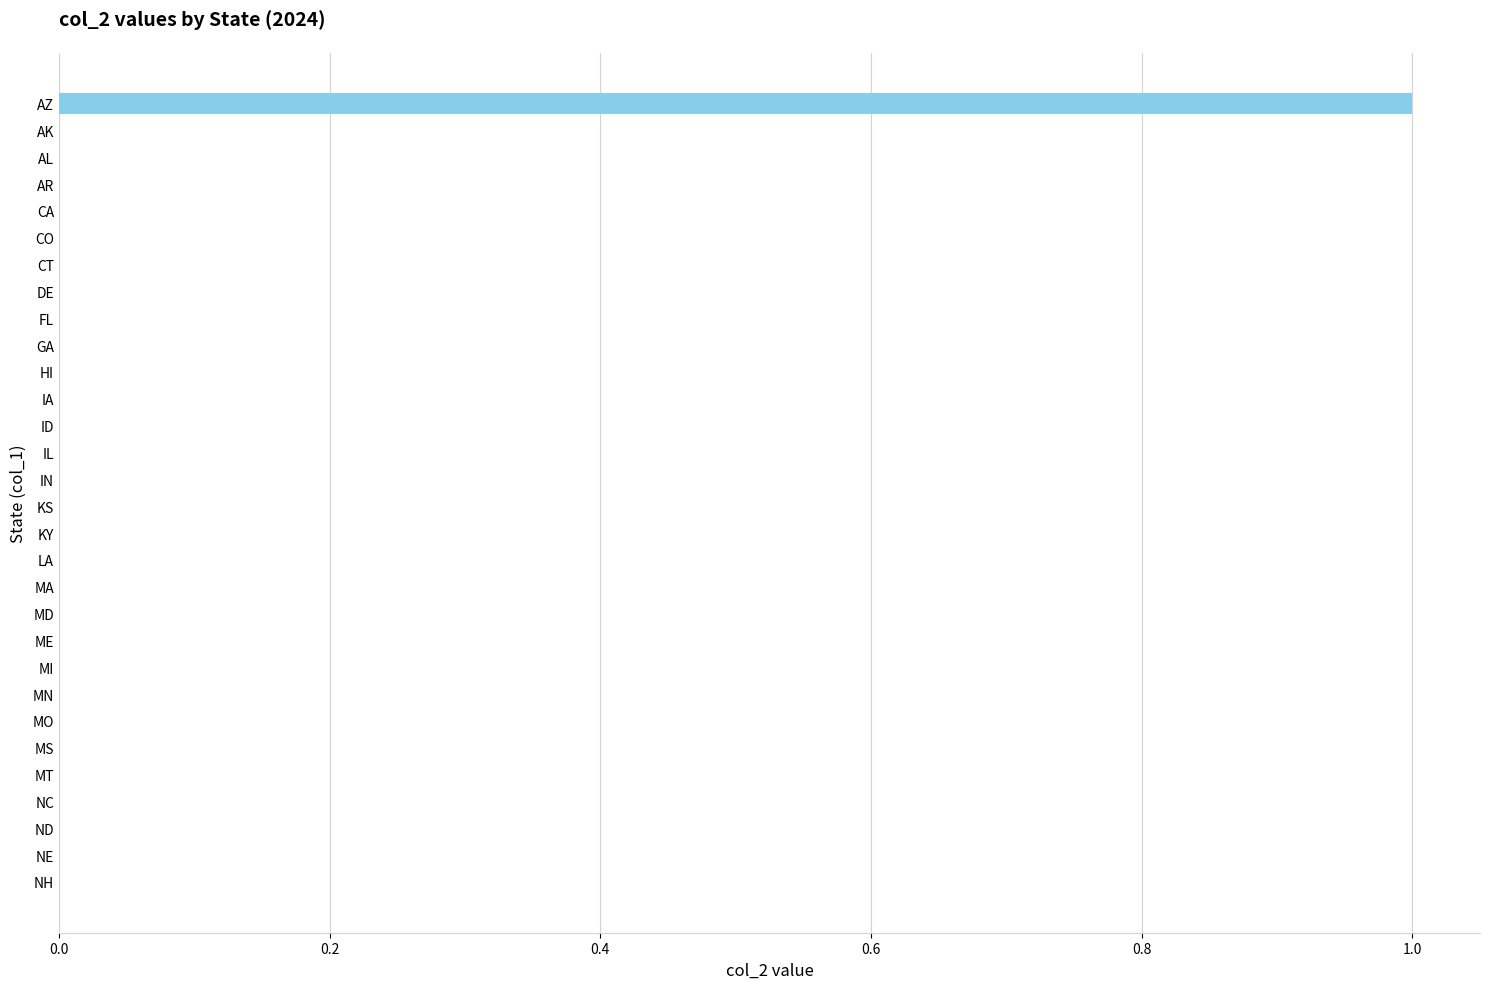

How many series are shown in this chart?

1